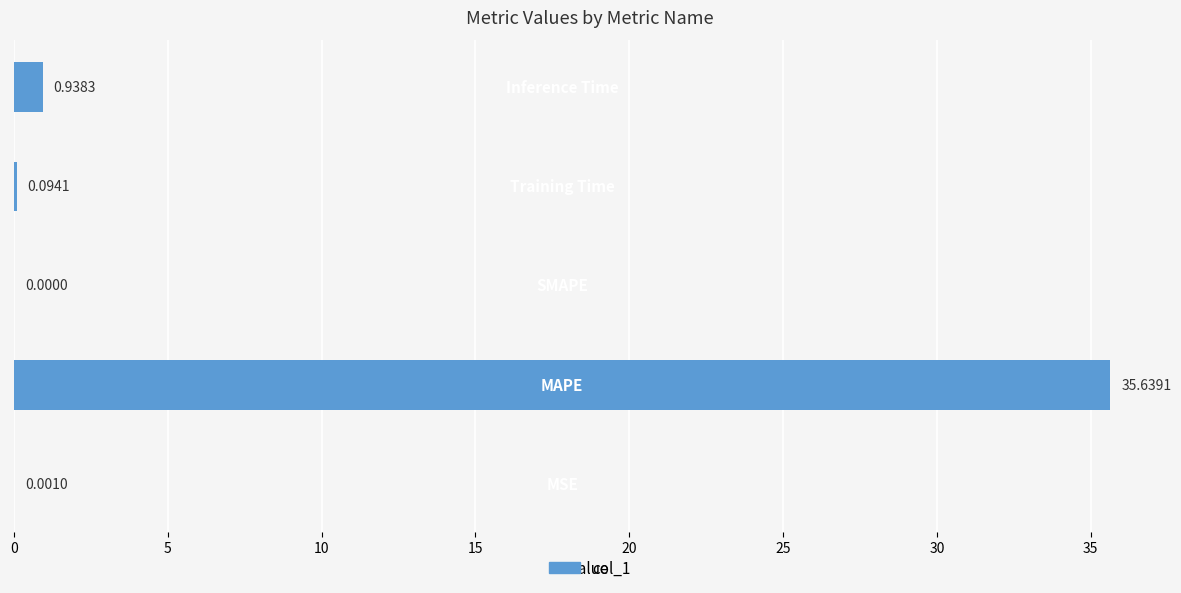

How many data points are above 0?

4